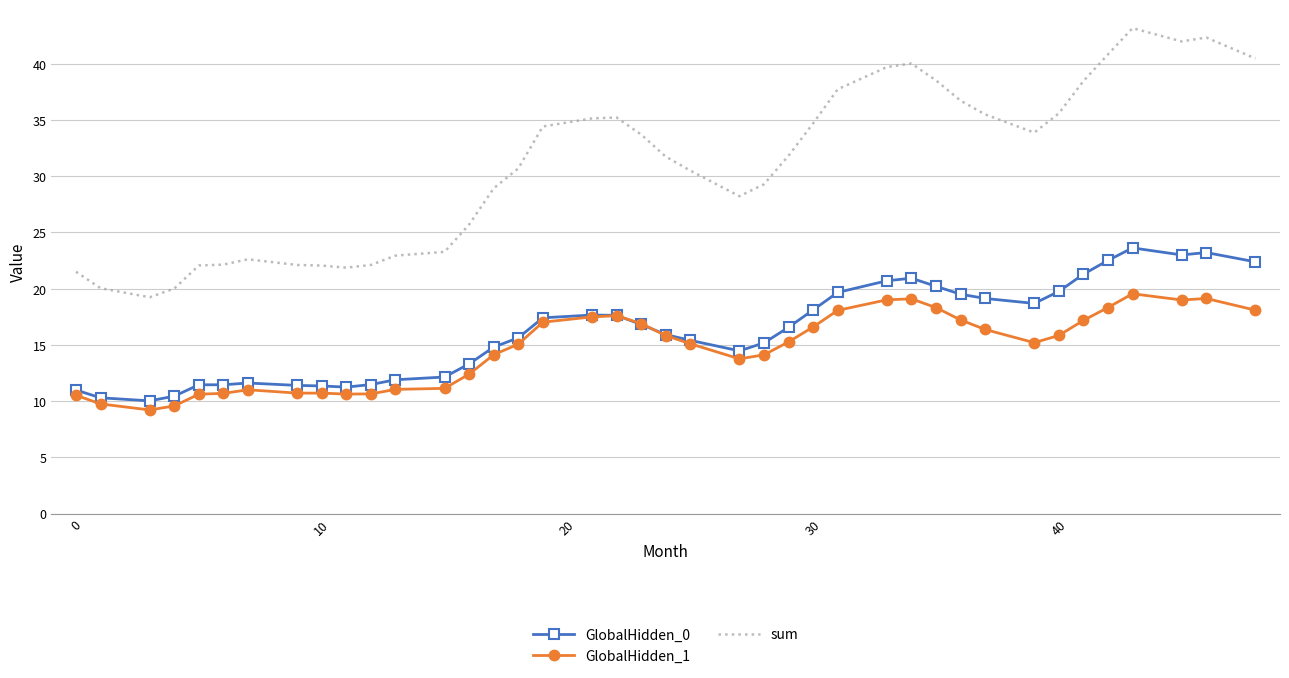

What are all the series names shown in the legend?

GlobalHidden_0, GlobalHidden_1, sum